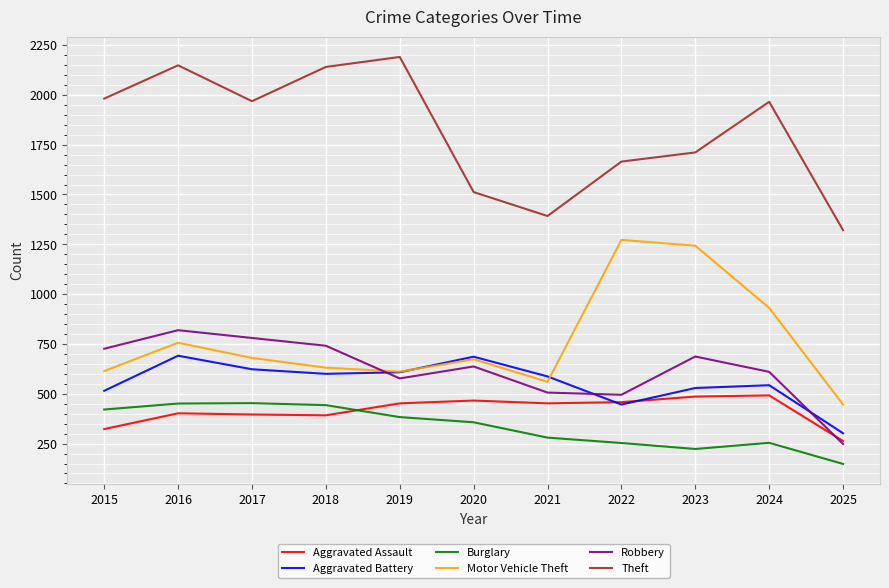

True or false: Aggravated Battery has more than 2 interior local peaks.

True